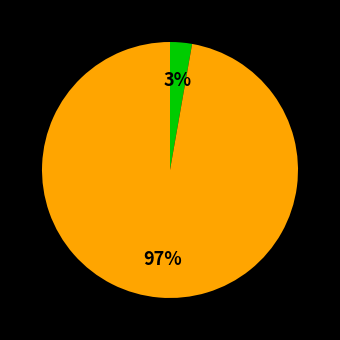

Is there any slice that represents more than half of the pie?

Yes